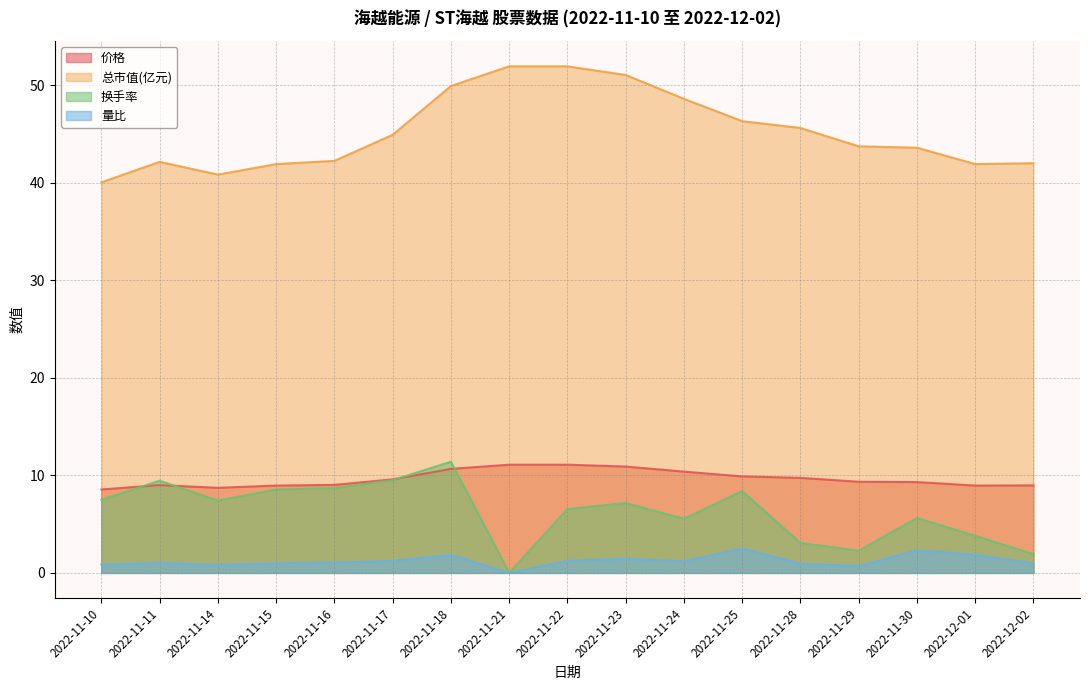

True or false: 换手率 and 量比 cross at least once.

False